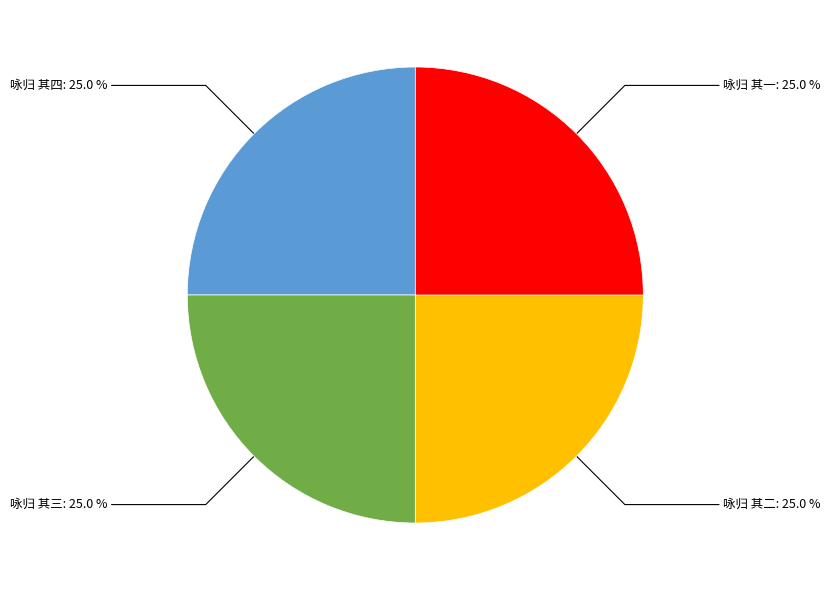

How many segments does this pie chart have?

4